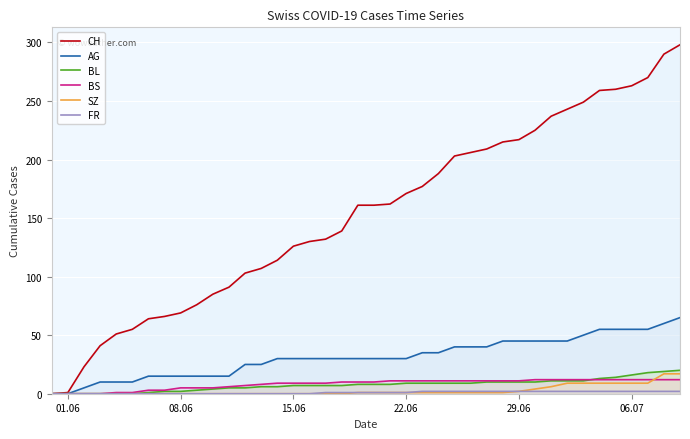

Which series has the widest spread of values?

CH